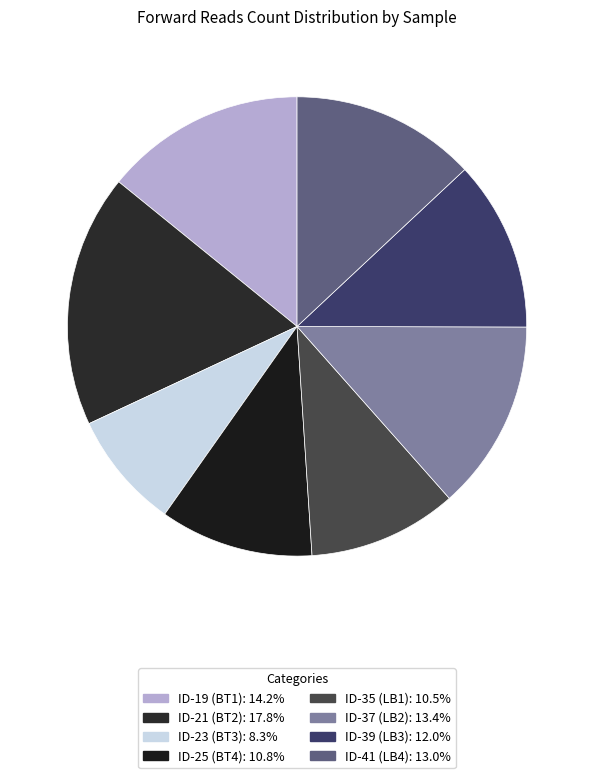

To the nearest percent, what is the average slice percentage?

12%